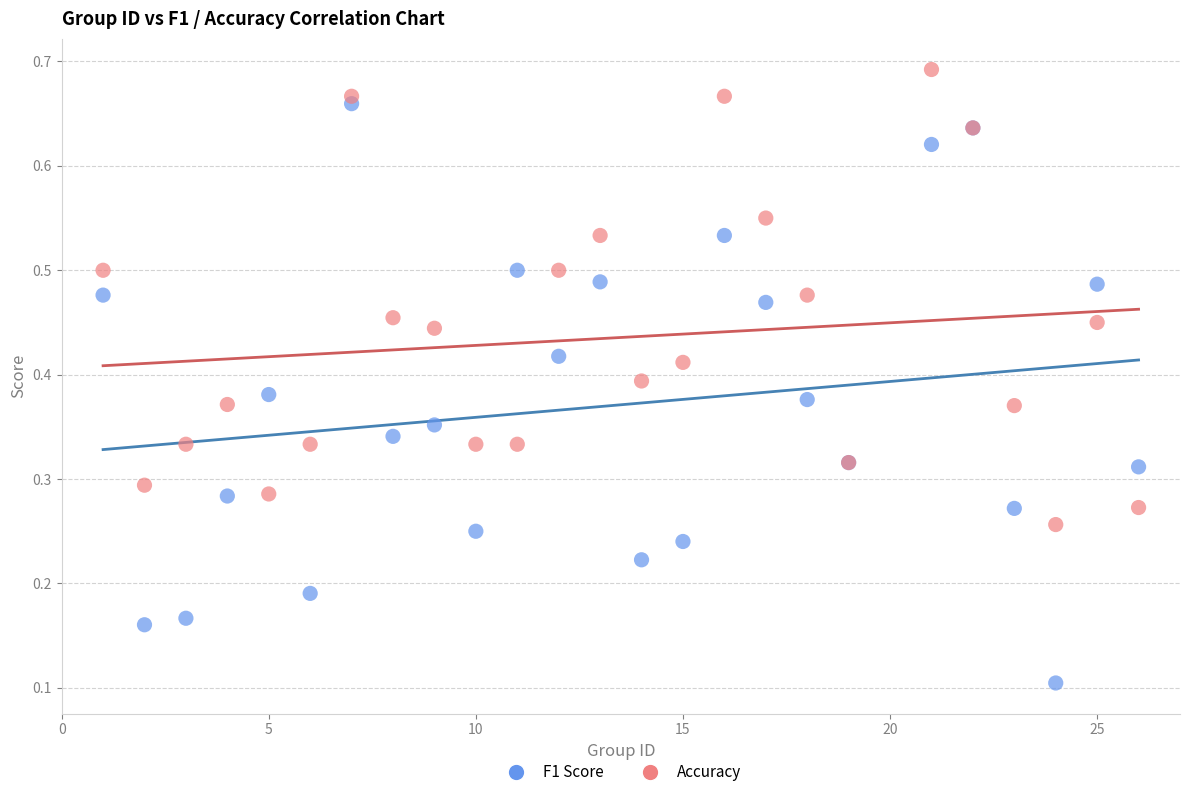

Which series contains the highest Y value?

Accuracy